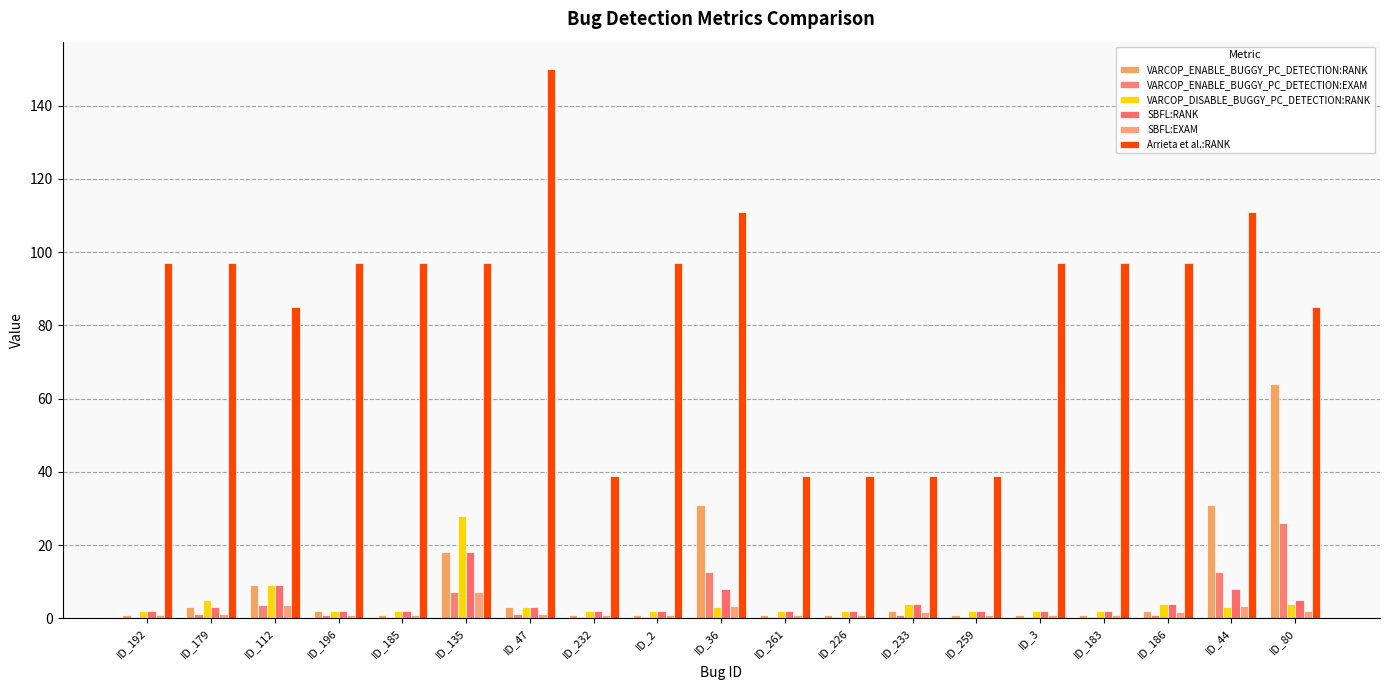

The SBFL:RANK series shows 10.3 at ID_135. True or false?

False